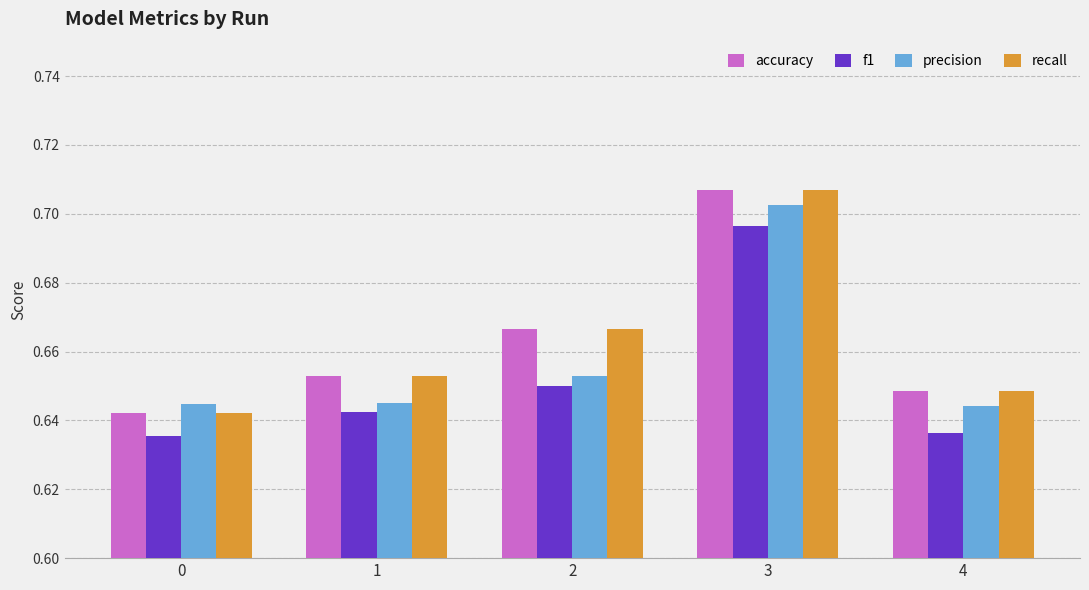

Is it true that accuracy equals 0.2 at 4?

False